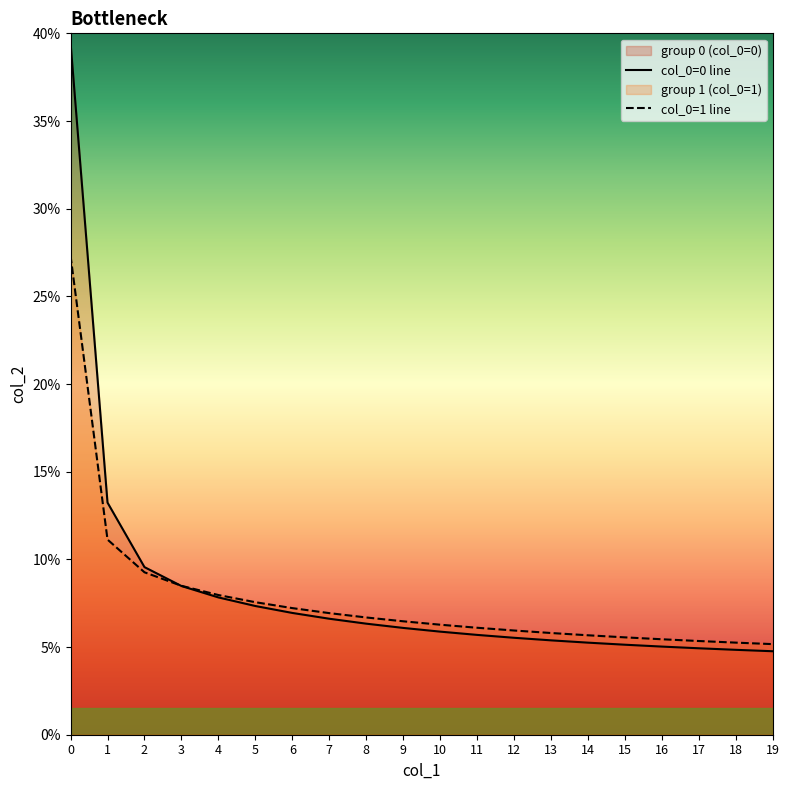

What is the maximum value for col_0=1 line?

27.3